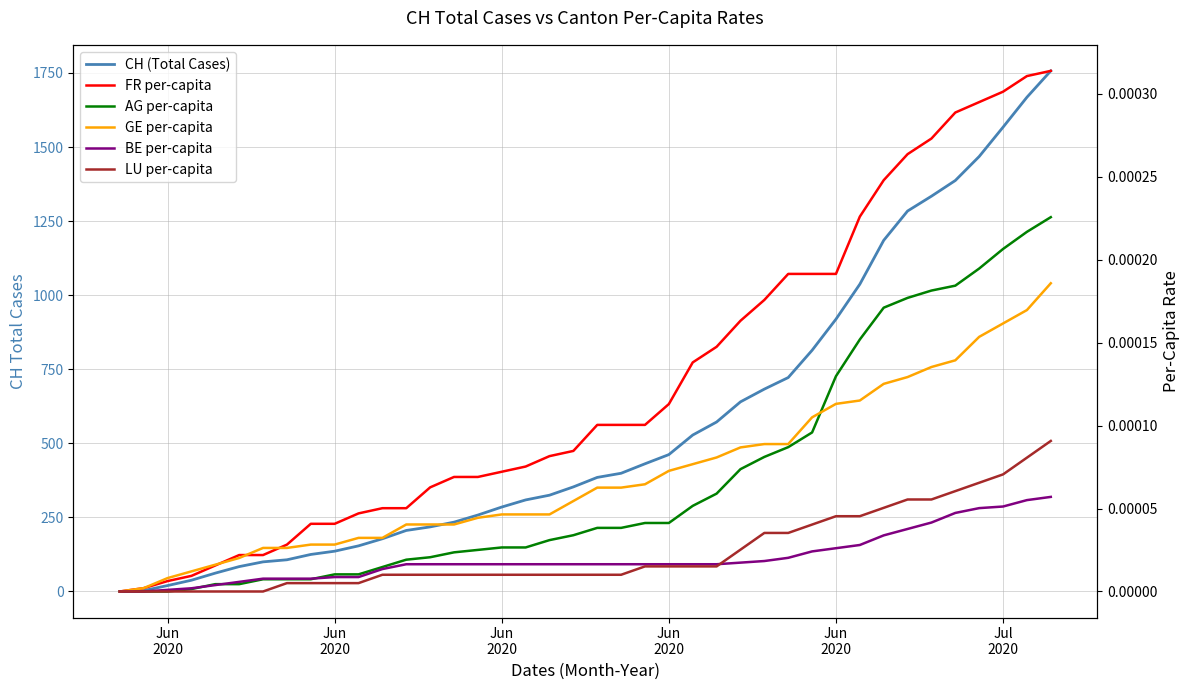

Which series ends up on top after the final intersection of GE per-capita and FR per-capita?

FR per-capita